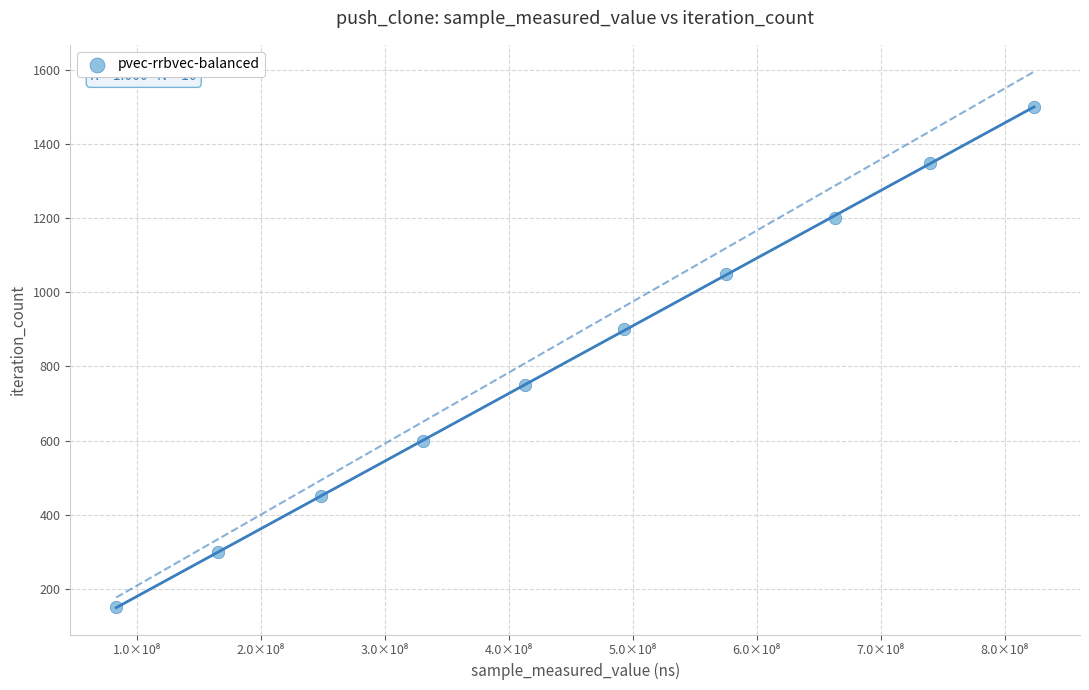

What is the range of X values (max minus min)?

740387646